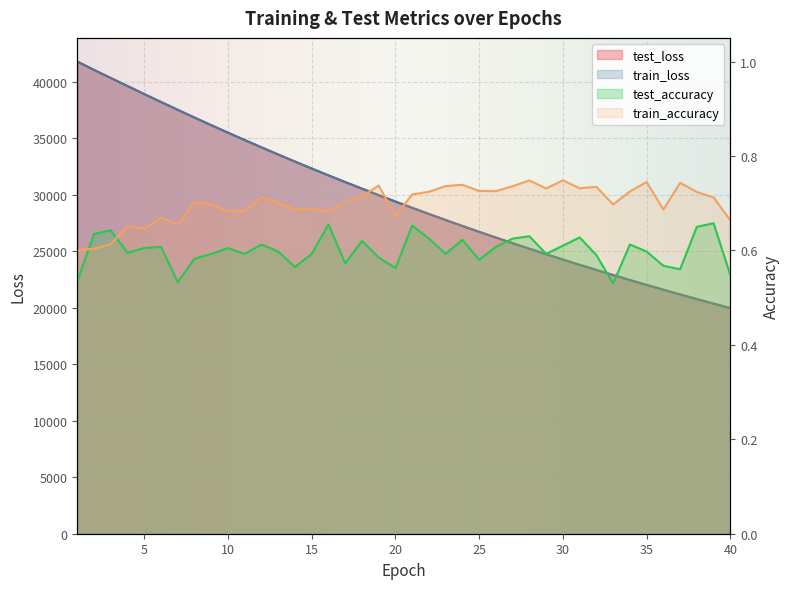

At 15, list the series in order from smallest to largest.

test_accuracy, train_accuracy, train_loss, test_loss